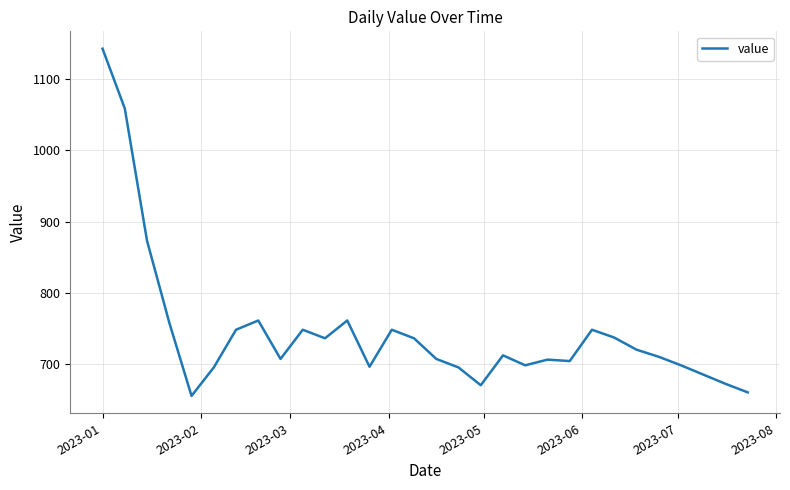

What is the minimum value shown in the chart?

655